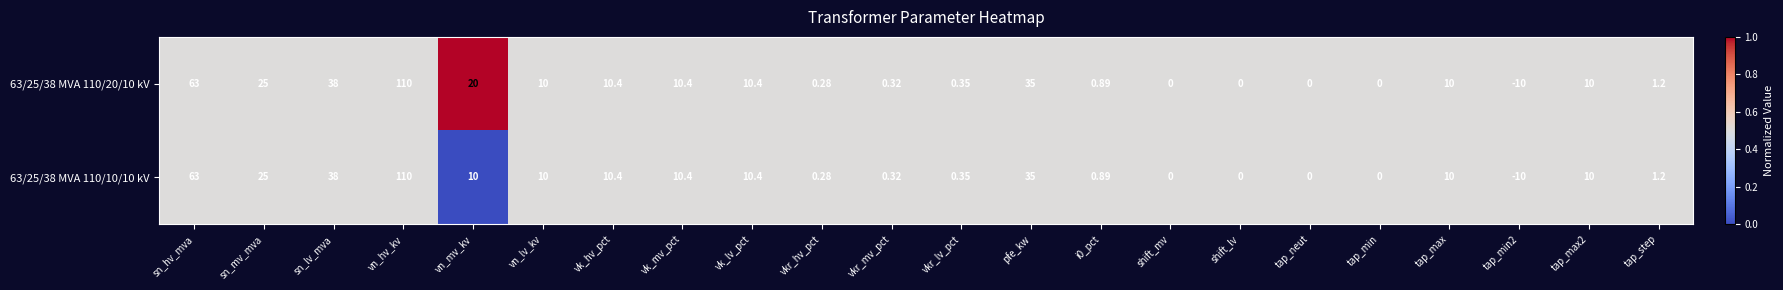

Which category has the highest value in the 63/25/38 MVA 110/10/10 kV series?

vn_hv_kv